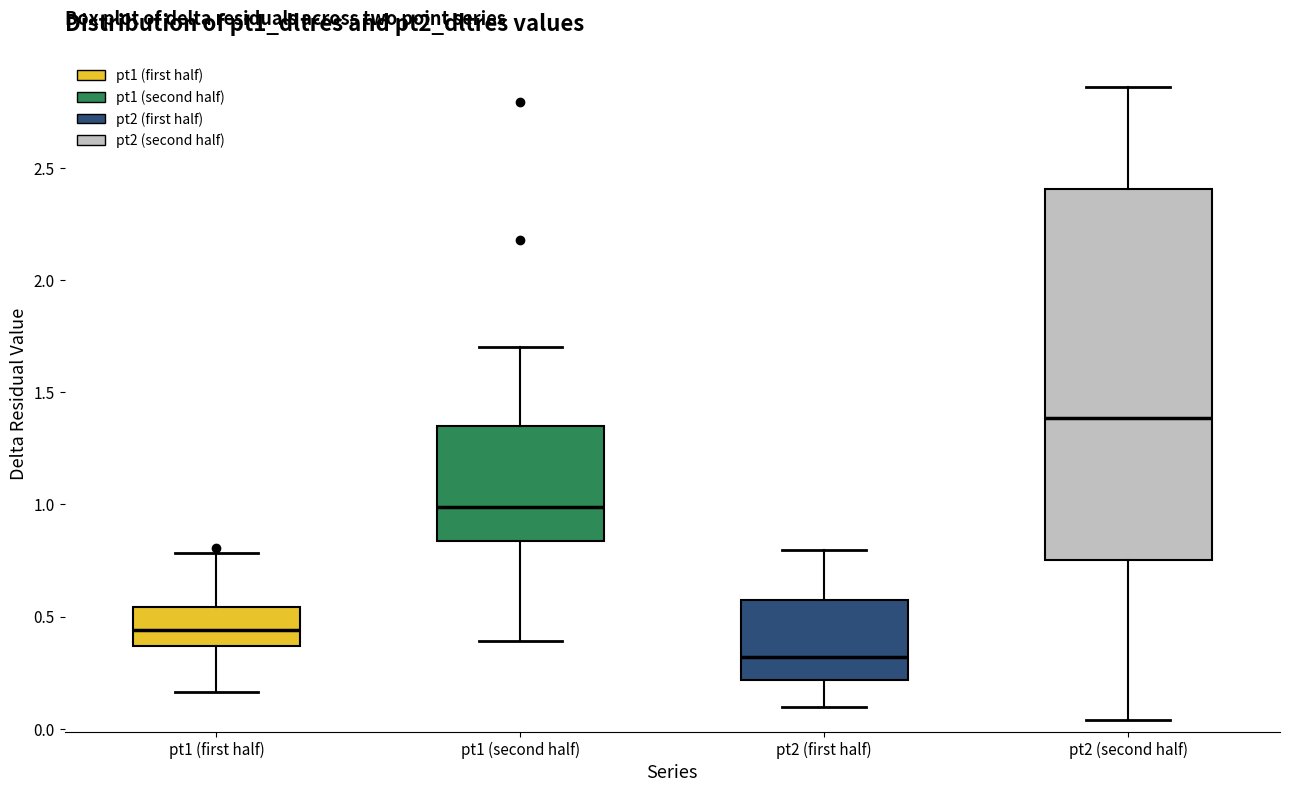

Where does the median line of the box for pt2 (first half) sit on the y-axis? The values are not printed on the chart, so give them approximately, as read against the axis.

0.30